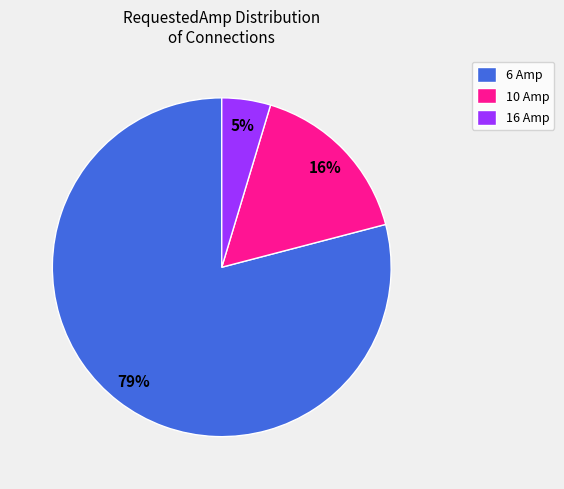

How many segments does this pie chart have?

3